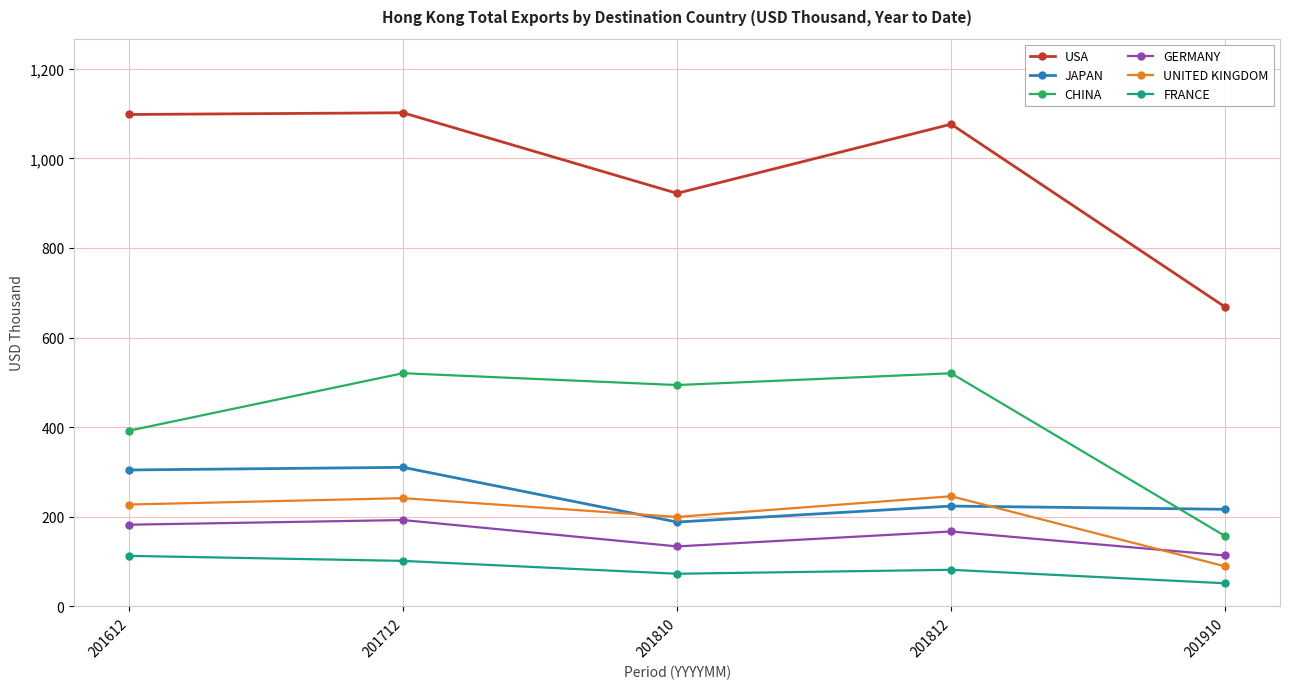

How many series are shown in this chart?

6